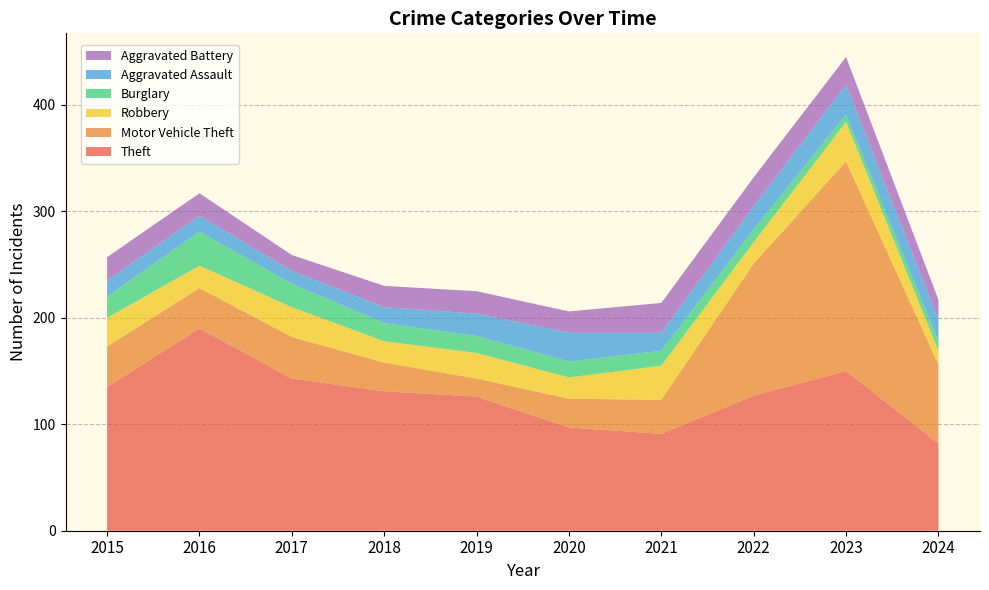

Reading left to right, list all the values displayed in this chart.

Theft: 135	190	143	131	126	97	91	127	150	82
Motor Vehicle Theft: 38	38	39	27	17	27	32	124	197	74
Robbery: 27	21	28	20	24	20	32	20	37	13
Burglary: 20	32	22	17	16	15	14	12	7	9
Aggravated Assault: 15	15	12	15	21	27	17	22	28	20
Aggravated Battery: 22	21	15	20	21	20	28	27	26	19